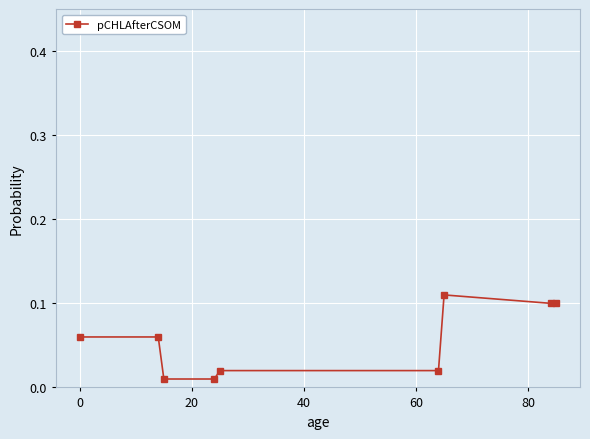

True or false: there are more than 2 points higher than both neighbors.

False